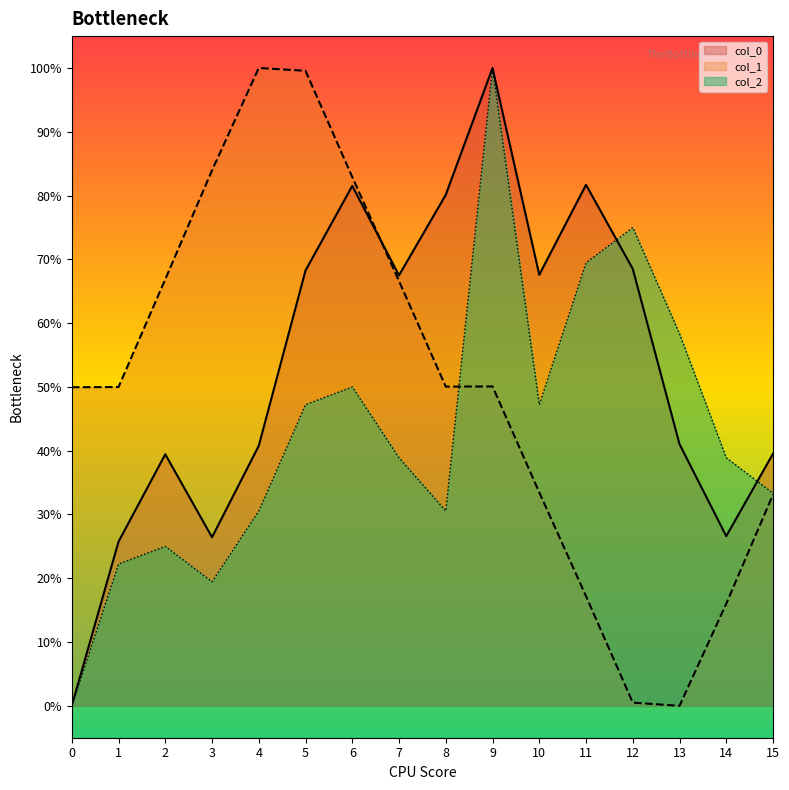

Reading left to right, list all the values displayed in this chart.

col_0: 0=0.0	1=0.3	2=0.4	3=0.3	4=0.4	5=0.7	6=0.8	7=0.7	8=0.8	9=1.0	10=0.7	11=0.8	12=0.7	13=0.4	14=0.3	15=0.4
col_1: 0=0.5	1=0.5	2=0.7	3=0.8	4=1.0	5=1.0	6=0.8	7=0.7	8=0.5	9=0.5	10=0.3	11=0.2	12=0.0	13=0.0	14=0.2	15=0.3
col_2: 0=0.0	1=0.2	2=0.3	3=0.2	4=0.3	5=0.5	6=0.5	7=0.4	8=0.3	9=1.0	10=0.5	11=0.7	12=0.8	13=0.6	14=0.4	15=0.3